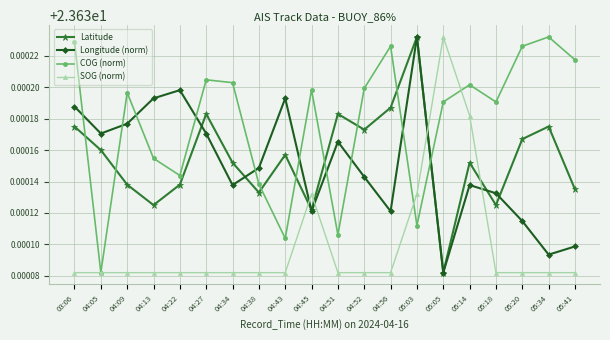

At which label does Longitude (norm) reach its peak?

05:03